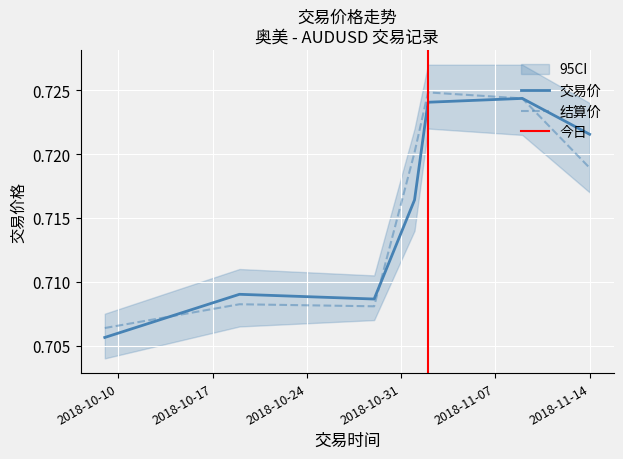

At which category is the sum across all series the highest?

2018-11-02